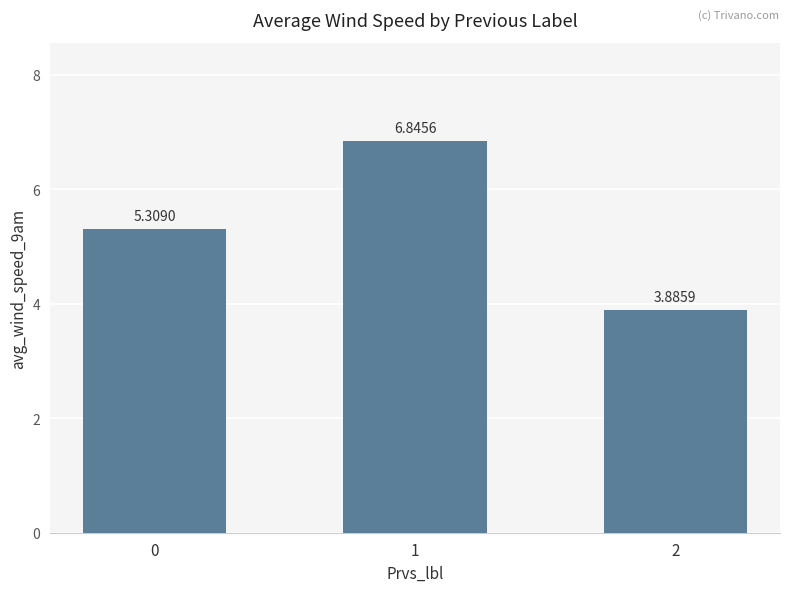

How many bars are there in total?

3